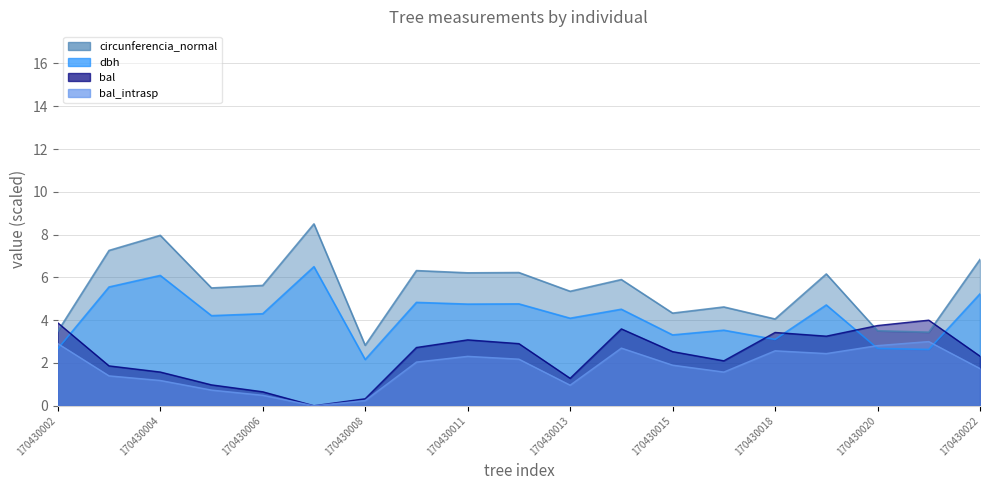

Is the value of dbh at 170430010 greater than the value of bal at 170430002?

Yes